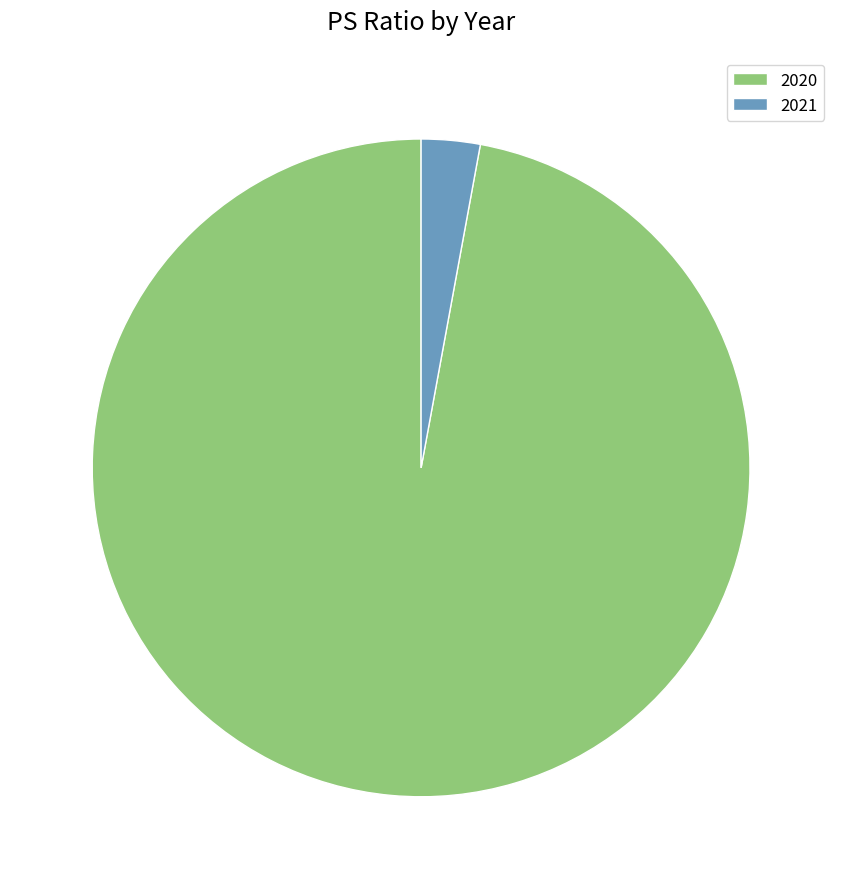

How many segments does this pie chart have?

2